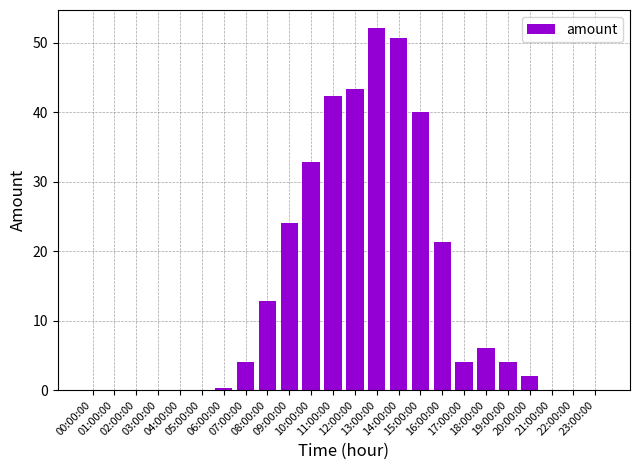

Reading left to right, what are all the values shown in this chart?

0.0	0.0	0.0	0.0	0.0	0.0	0.4	4.0	12.9	24.0	32.9	42.3	43.4	52.1	50.7	40.1	21.4	4.0	6.0	4.0	2.0	0.0	0.0	0.0